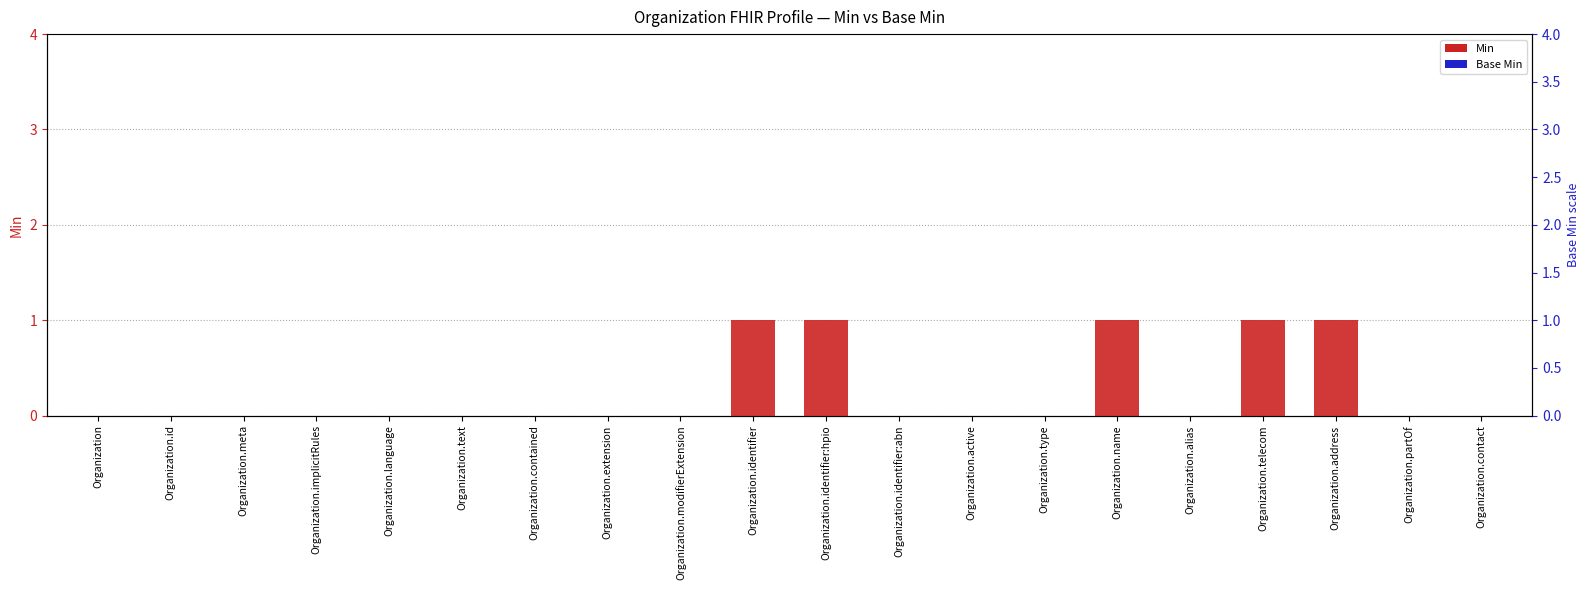

What position from the left is Organization.address?

18